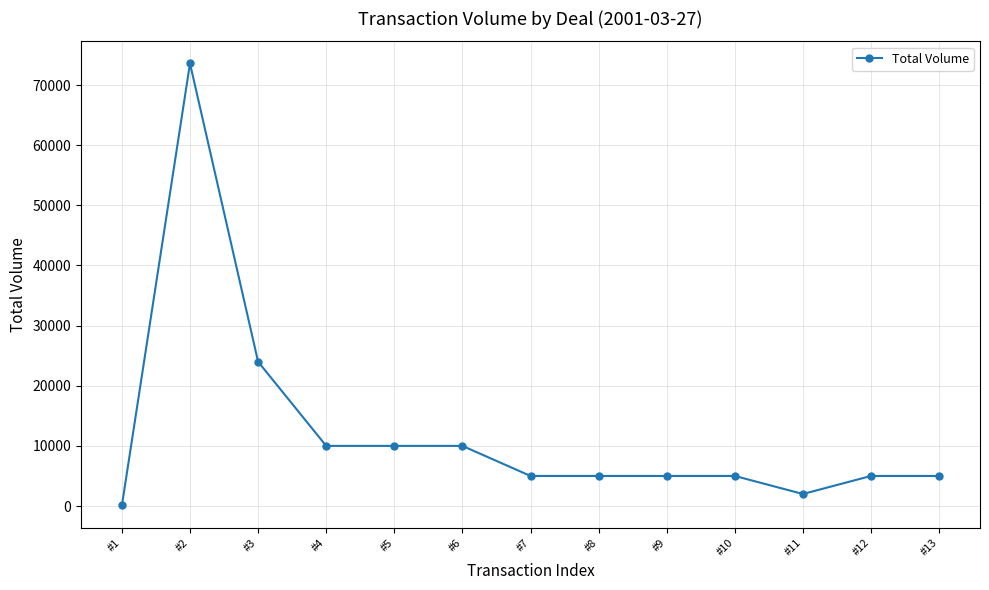

At which category does the data reach its first local peak?

#2